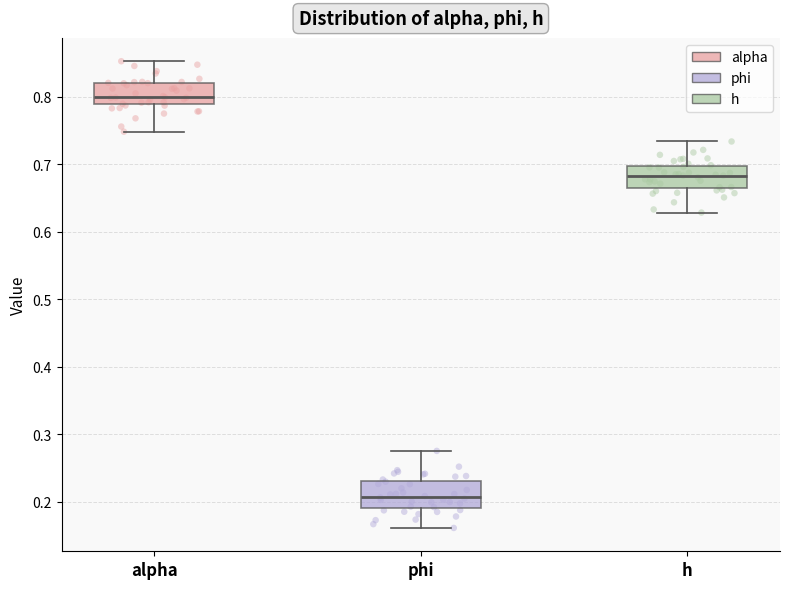

Where is the upper edge of the box for phi on the y-axis? The values are not printed on the chart, so give them approximately, as read against the axis.

0.23